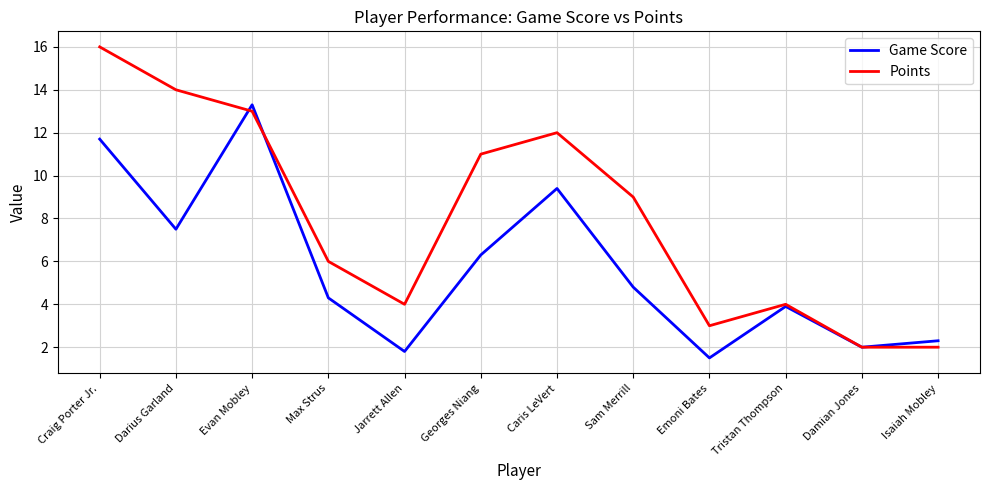

Where do Game Score and Points first cross each other?

Darius Garland and Evan Mobley